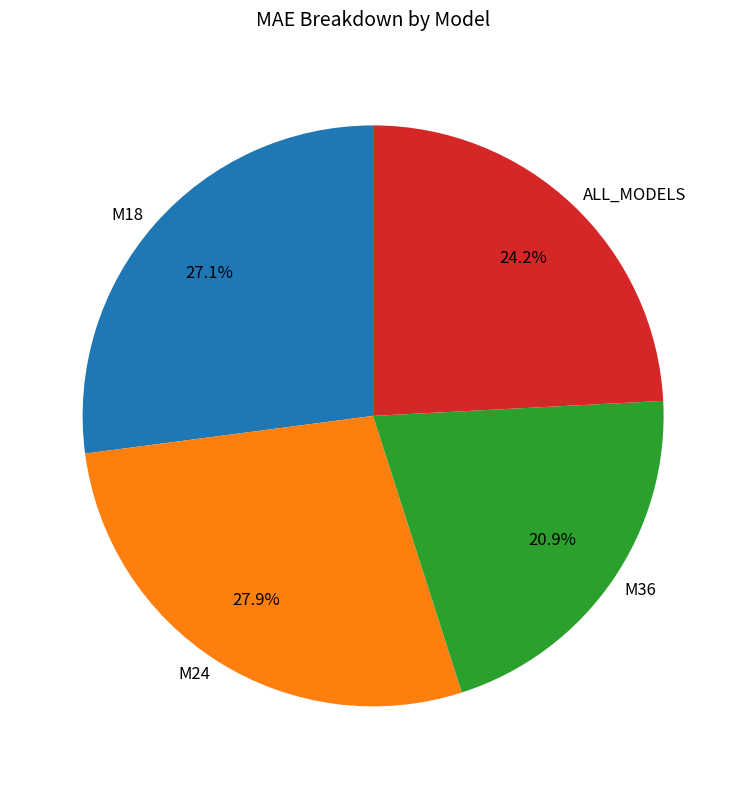

Is it true that M18 is 27% of the pie?

True